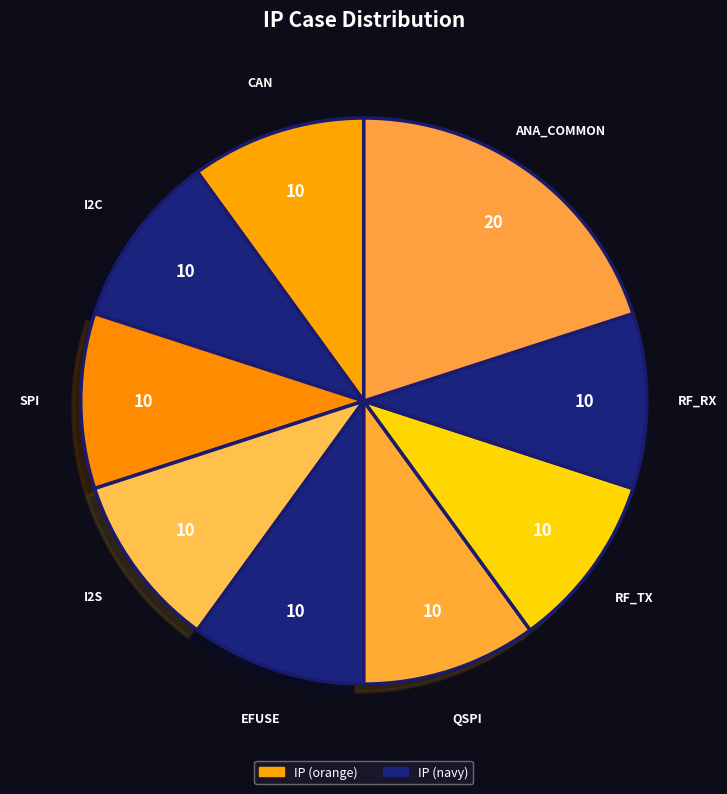

Is there a majority slice in this chart?

No